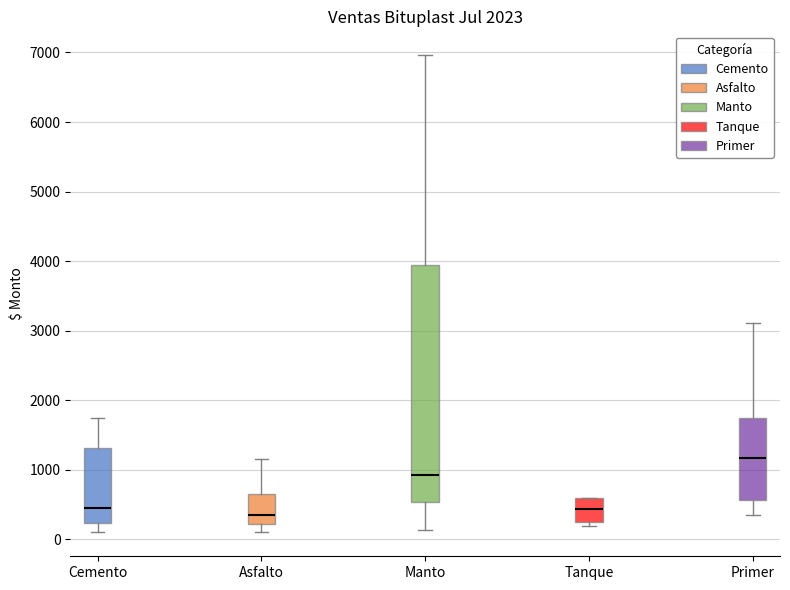

Where does the median line of the box for Cemento sit on the y-axis? The values are not printed on the chart, so give them approximately, as read against the axis.

500